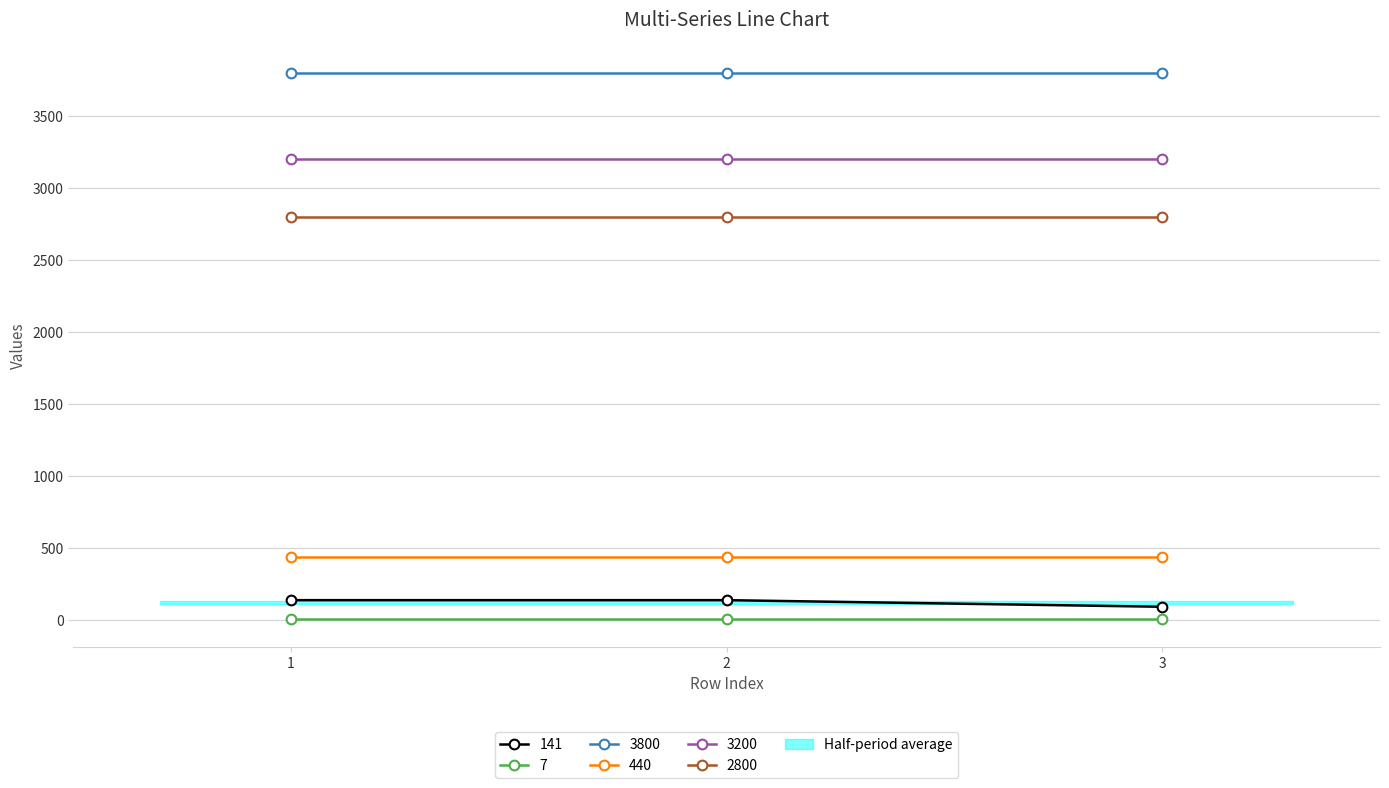

Reading left to right, transcribe all the data shown in this chart.

141: 1=141	2=141	3=95
7: 1=7	2=7	3=7
3800: 1=3800	2=3800	3=3800
440: 1=440	2=440	3=440
3200: 1=3200	2=3200	3=3200
2800: 1=2800	2=2800	3=2800